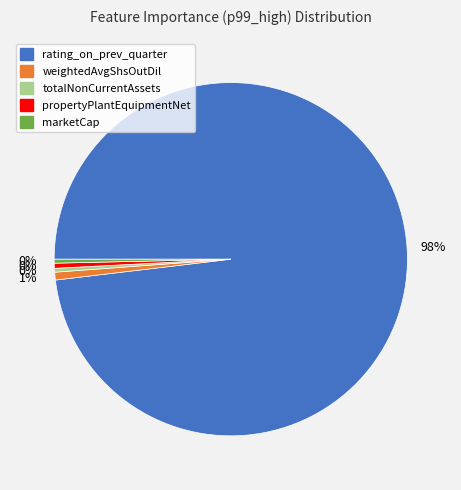

Does any single category account for the majority?

Yes